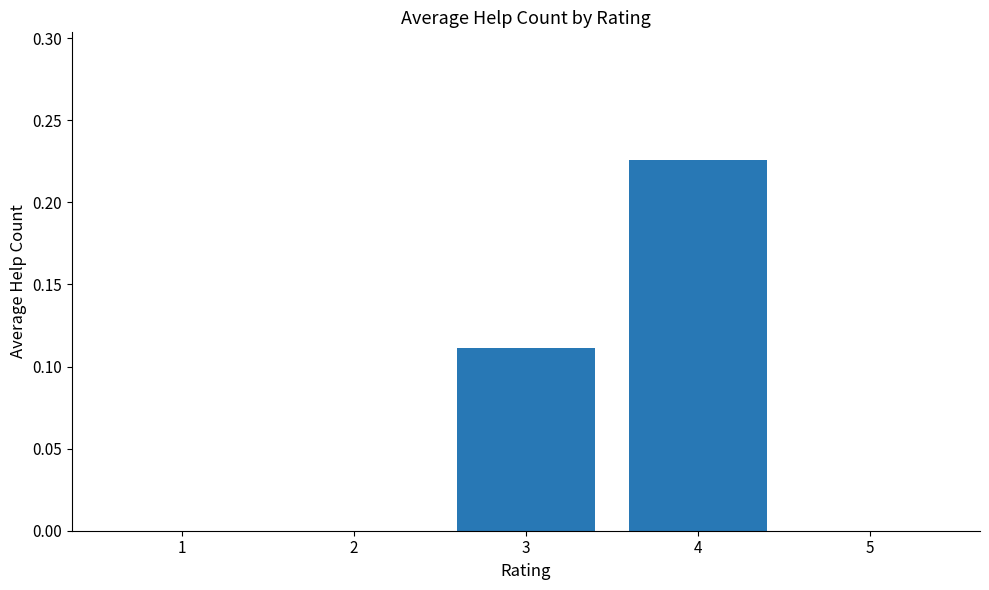

Which has a higher value, 4 or 3?

4